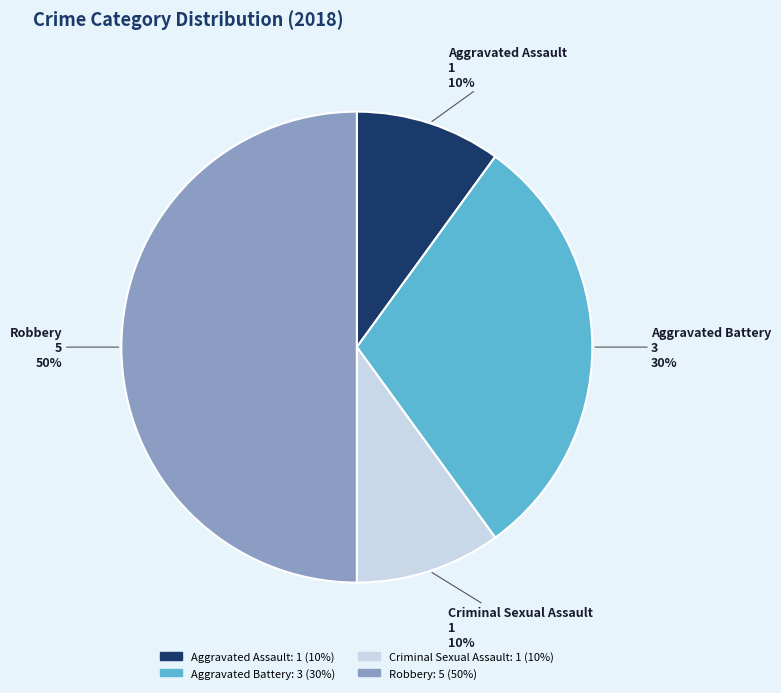

How many segments does this pie chart have?

4